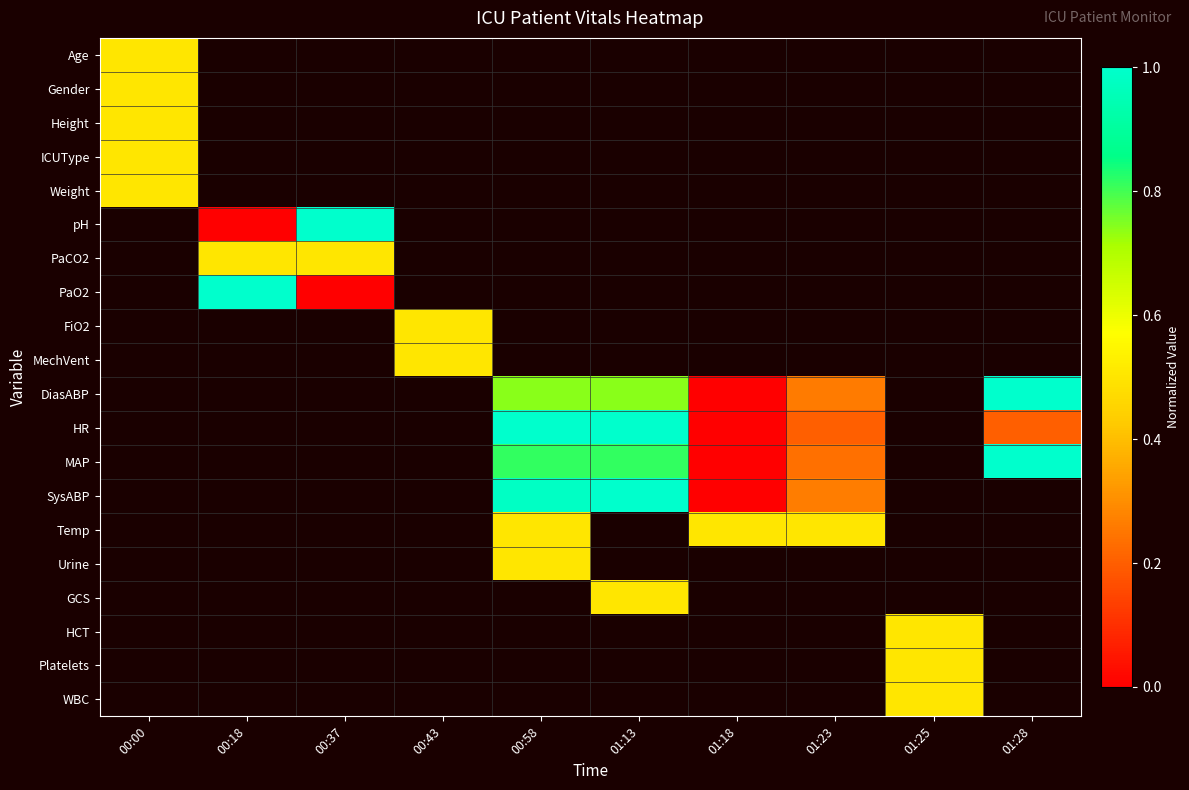

List the labels in order of Platelets value, smallest first.

00:00, 00:18, 00:37, 00:43, 00:58, 01:13, 01:18, 01:23, 01:25, 01:28